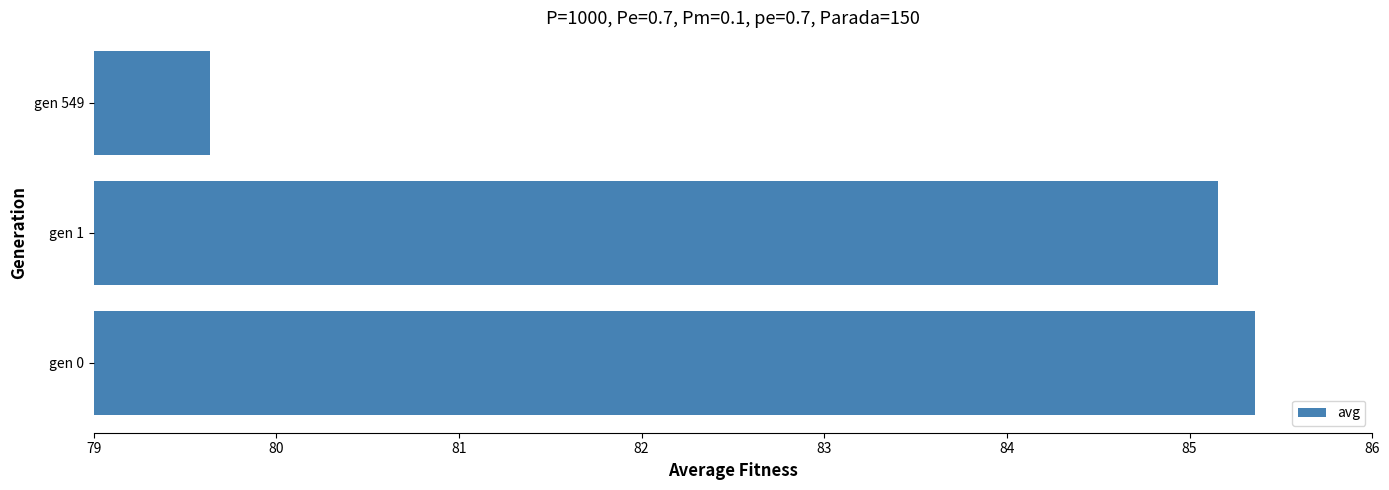

Rank the categories by value from lowest to highest.

gen 549, gen 1, gen 0